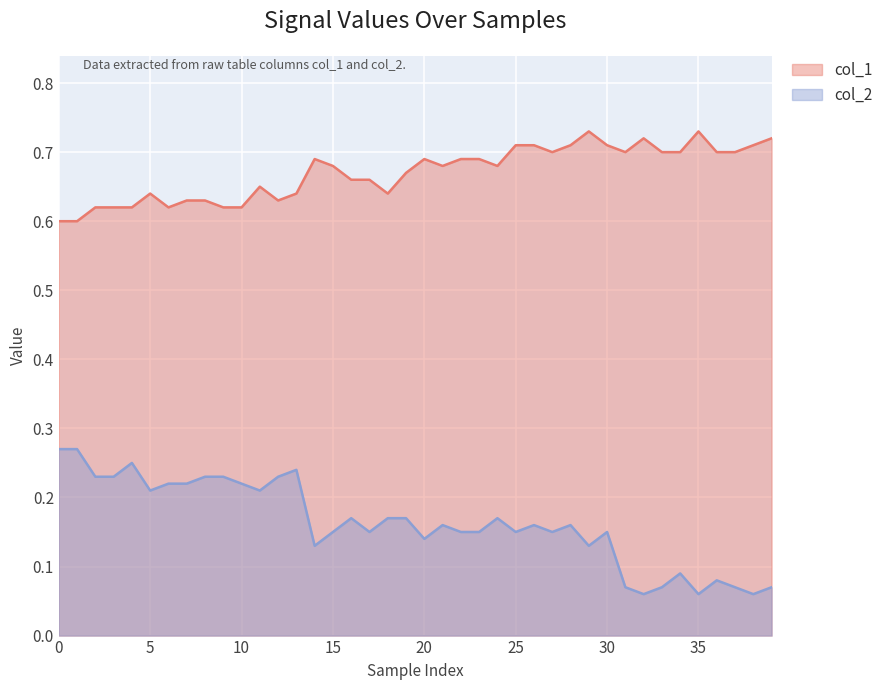

What is the maximum value for col_2?

0.3